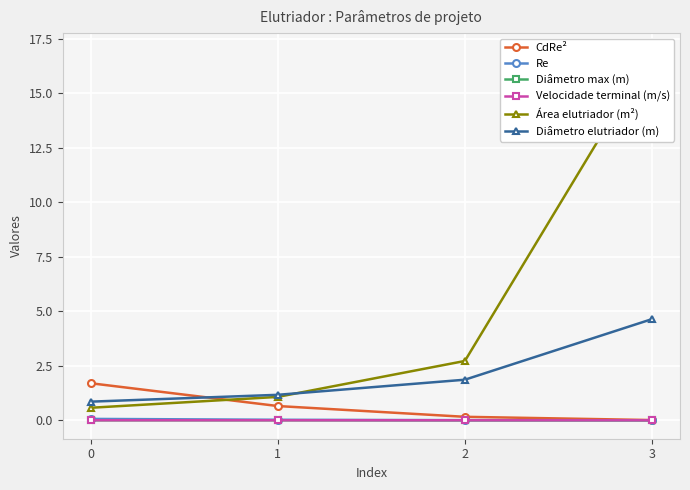

How many lines are shown in the chart?

6